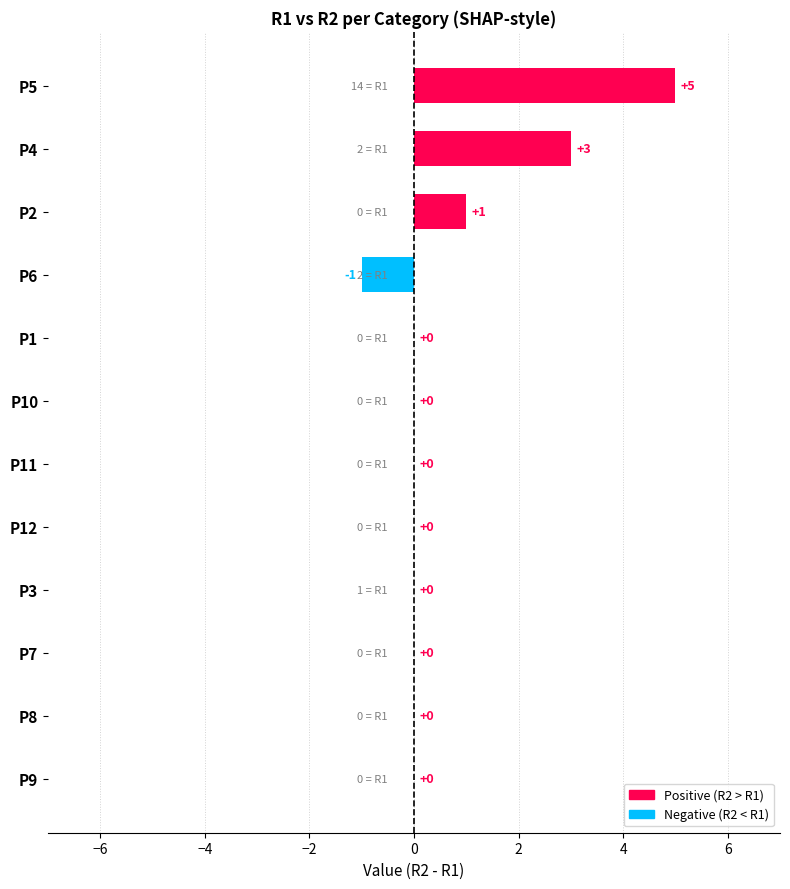

What is the change in value from P10 to P5?

+5